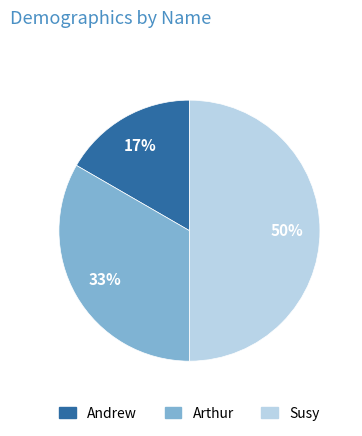

How many slices are in this pie chart?

3